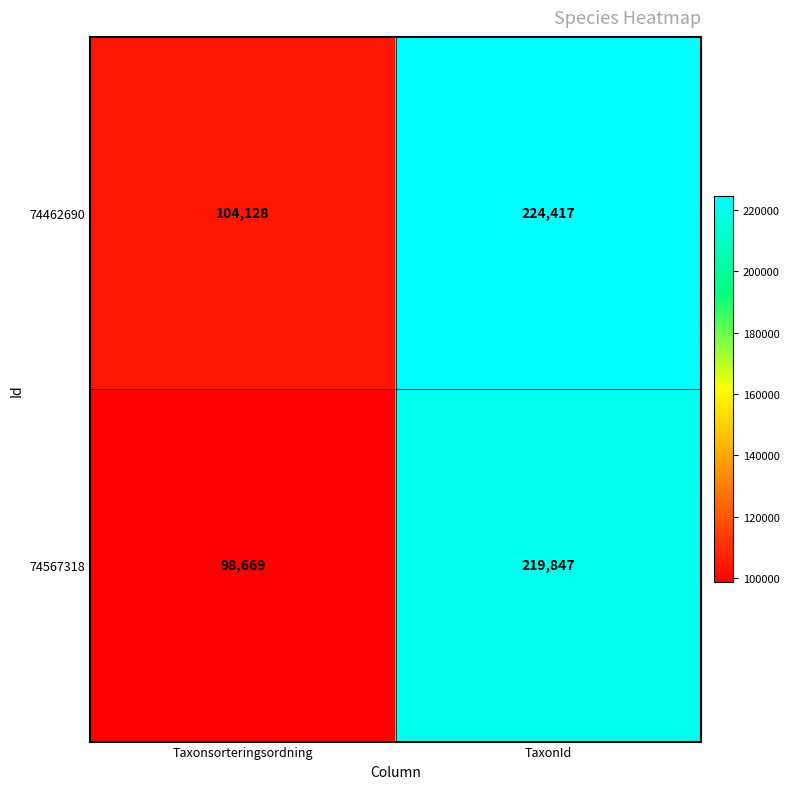

What is the average value of the 74567318 series?

159258